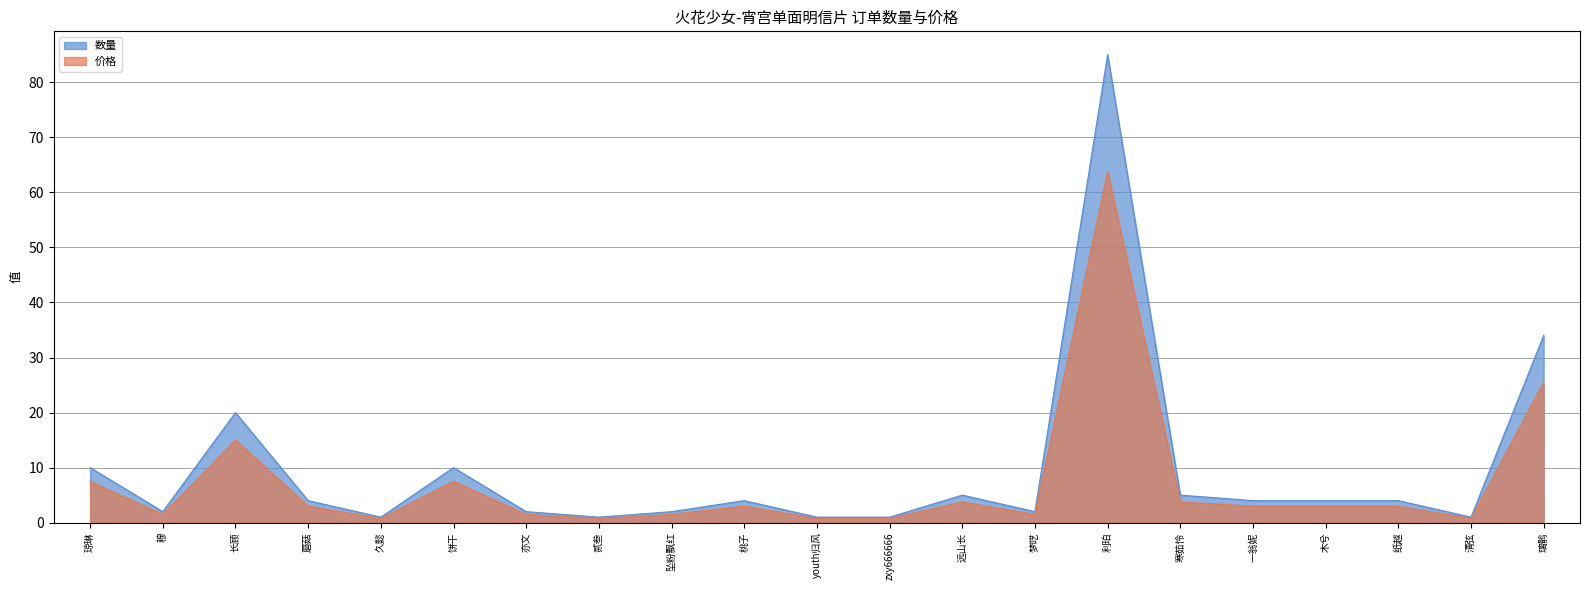

What is the label of the 4th point from the right?

木兮